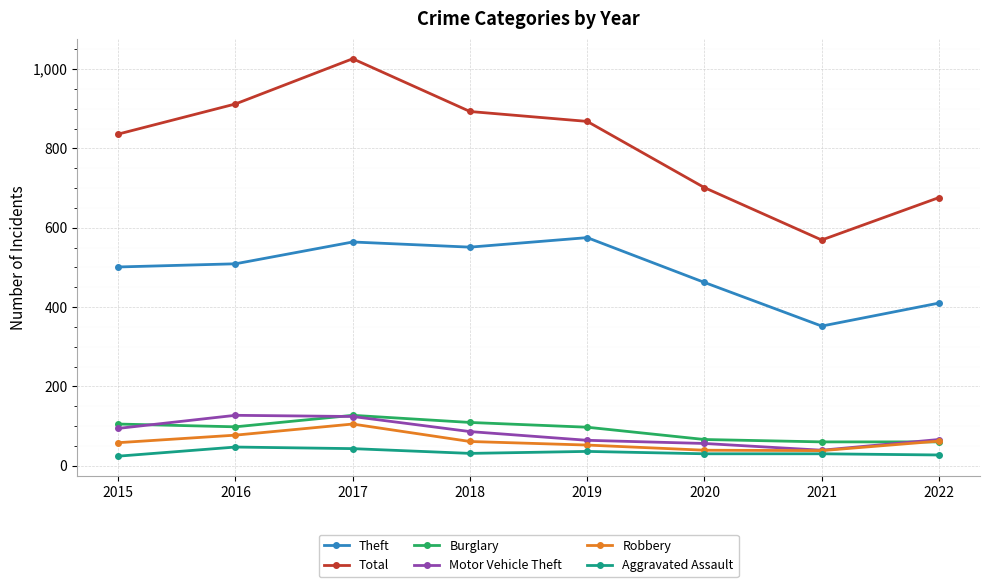

What is the value of the Robbery point at the 6th from the left?

39